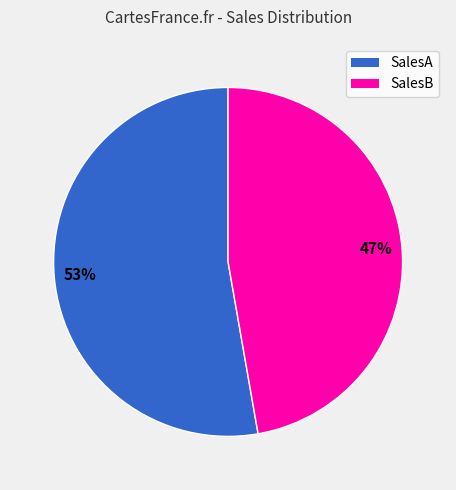

To the nearest percent, what is the difference between the largest and smallest slice percentages?

6%